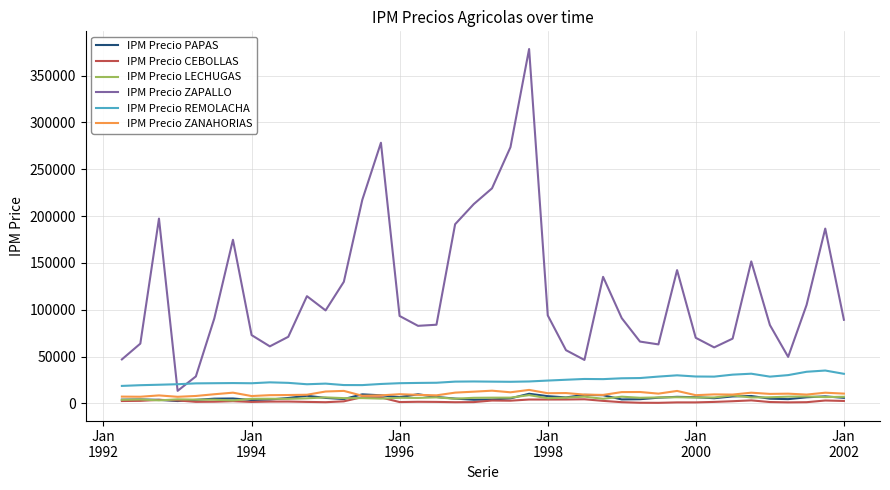

Which series has the largest range (max minus min)?

IPM Precio ZAPALLO